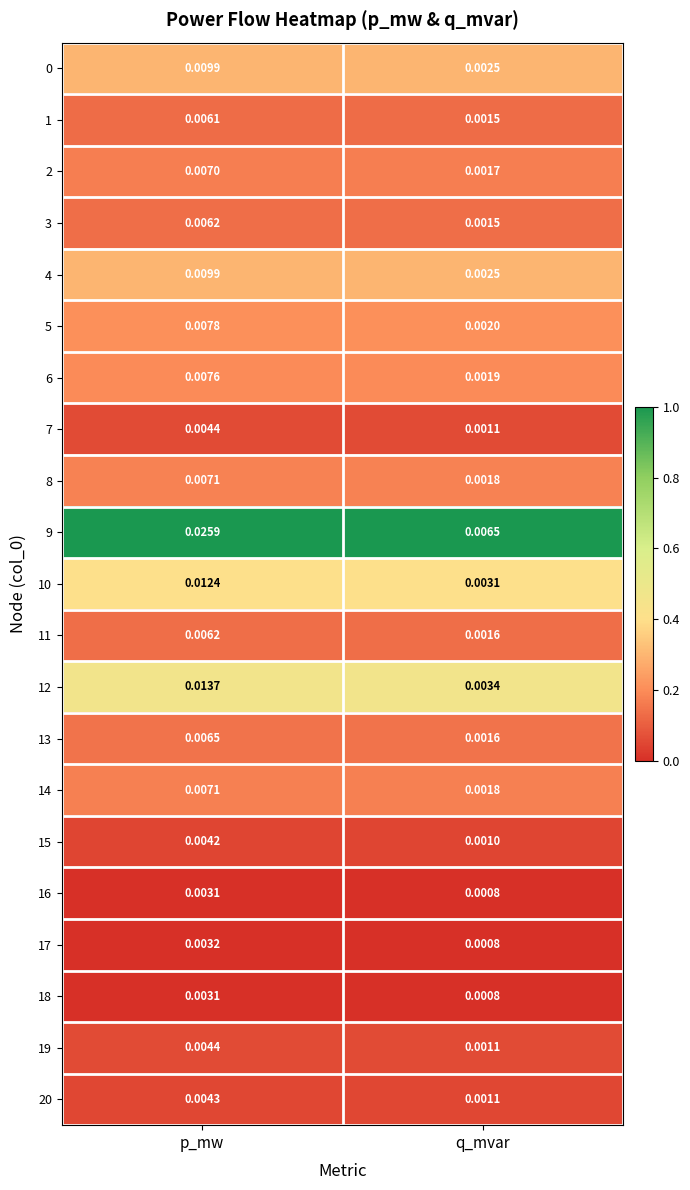

Is the value of 11 at q_mvar greater than the value of 15 at p_mw?

No